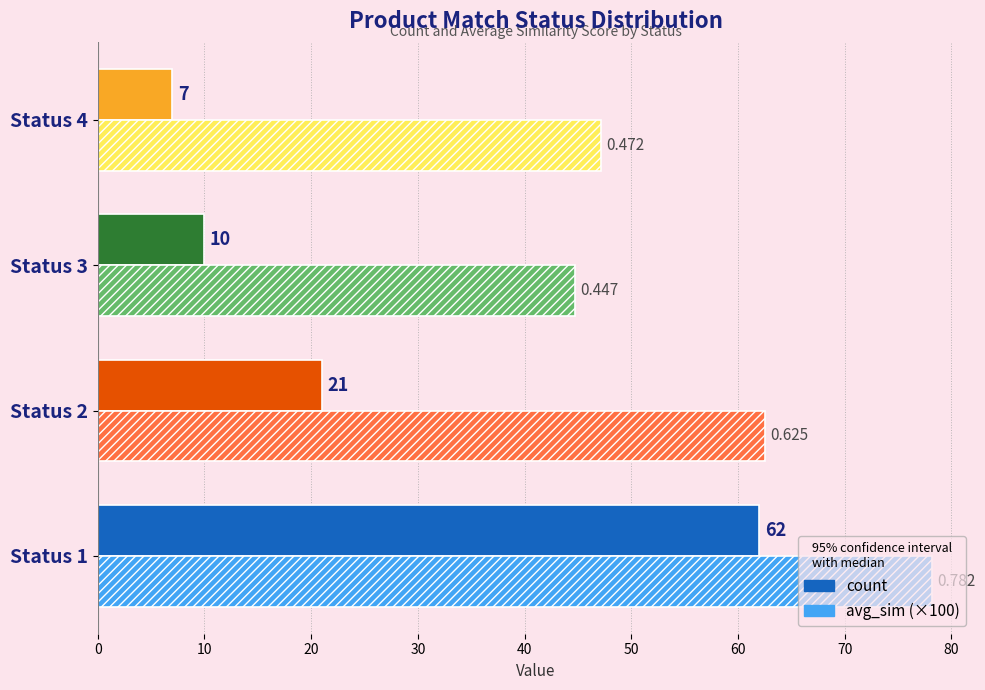

Rank the categories by avg_sim (×100) value from lowest to highest.

Status 3, Status 4, Status 2, Status 1